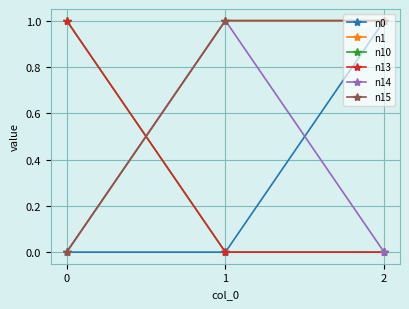

What is the difference between the maximum and minimum values in the n15 series?

1